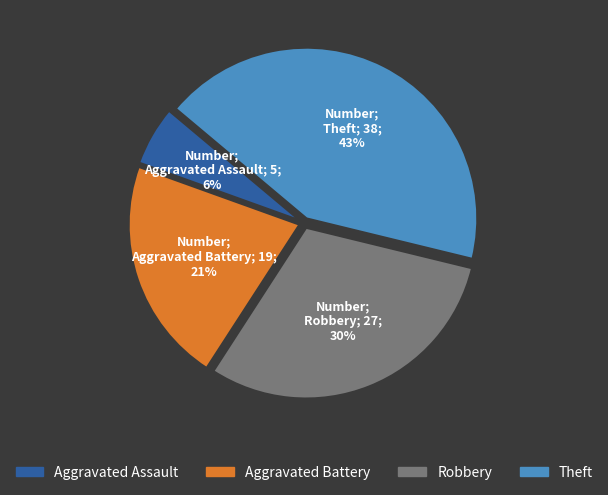

What is the ratio of the value at Theft to the value at Aggravated Battery?

2.0